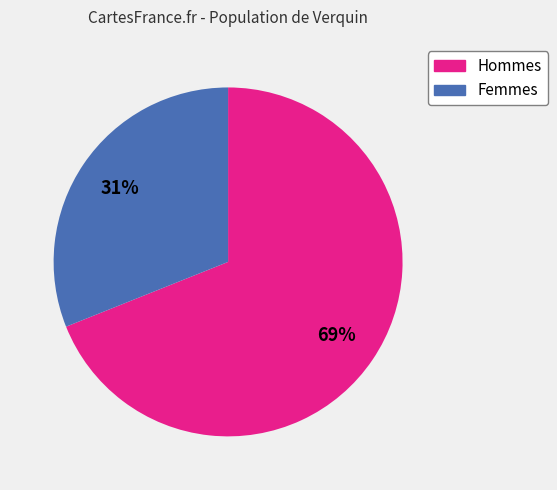

Is there any slice that represents more than half of the pie?

Yes